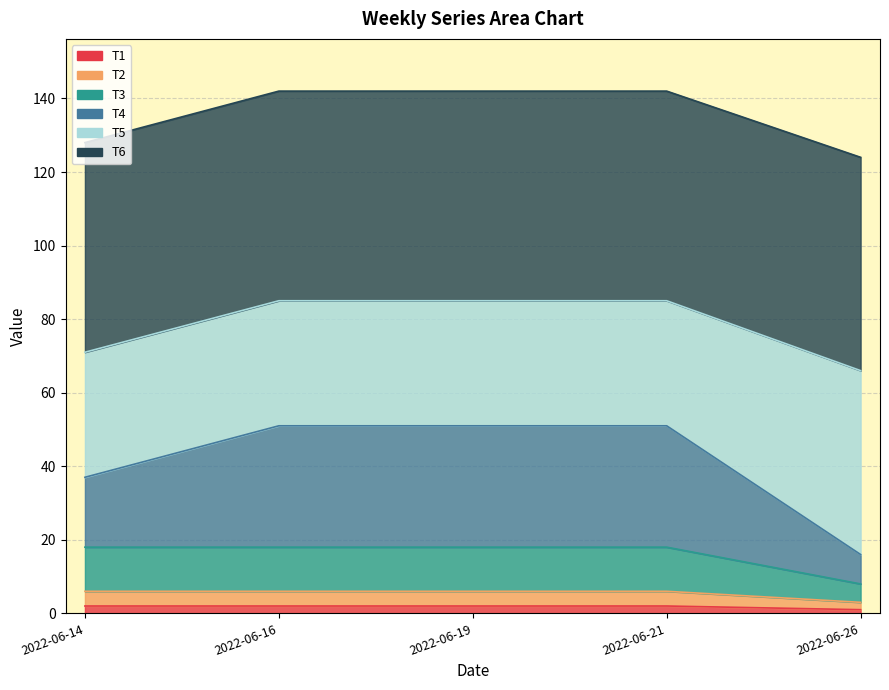

What is the approximate value of T1 at 2022-06-26?

1